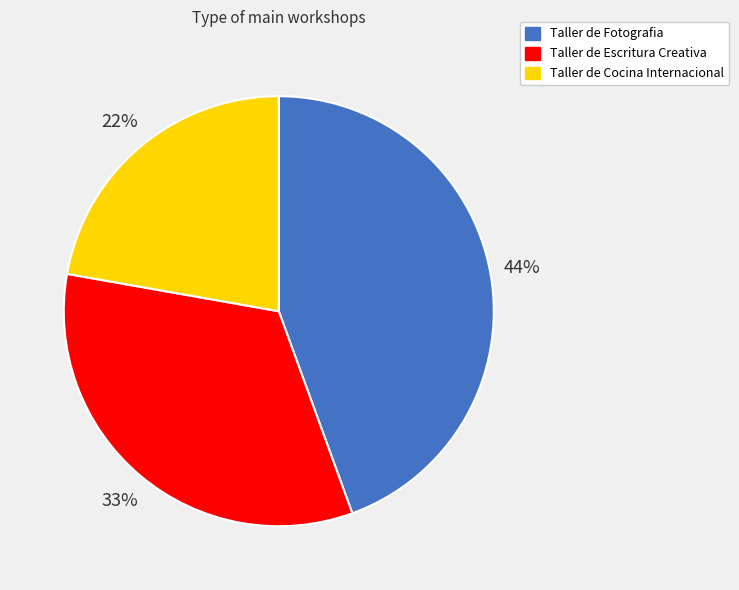

Which slice is the smallest?

Taller de Cocina Internacional